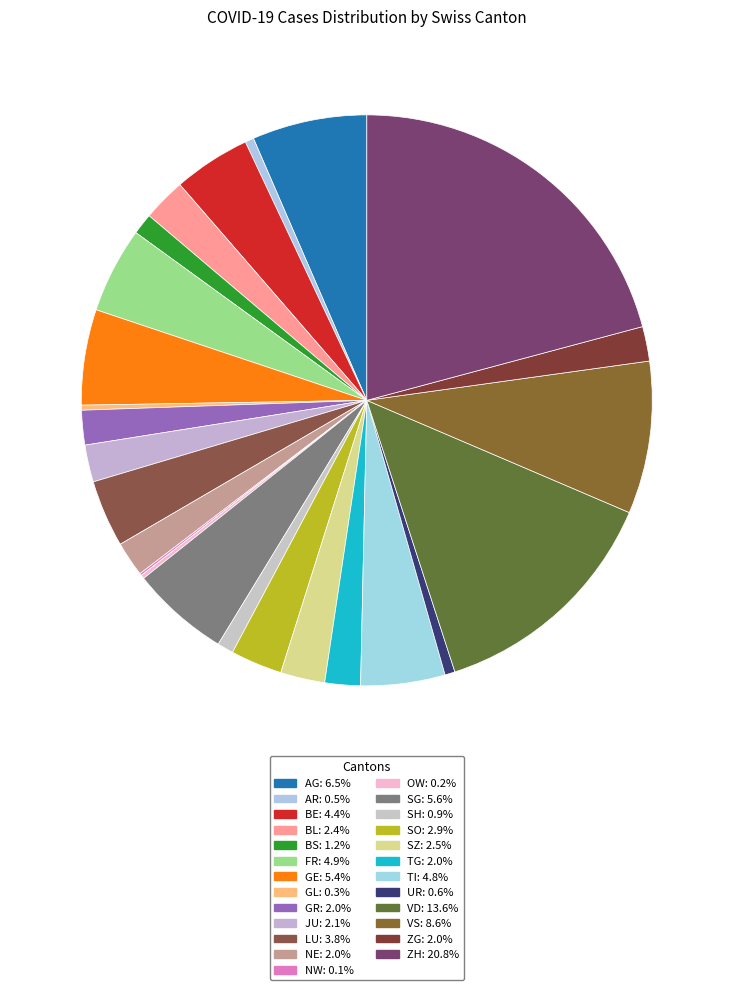

To the nearest percent, what is the difference between the largest and smallest slice percentages?

21%